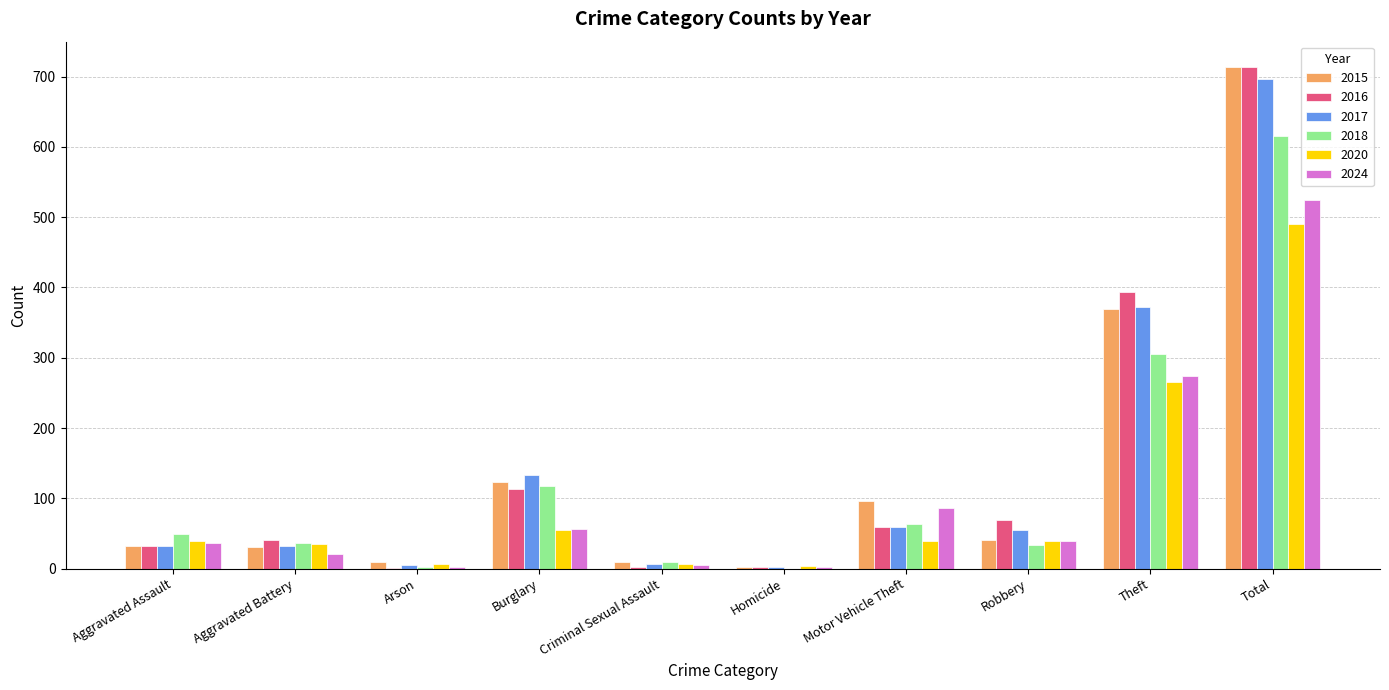

Does the chart contain stacked bars?

No